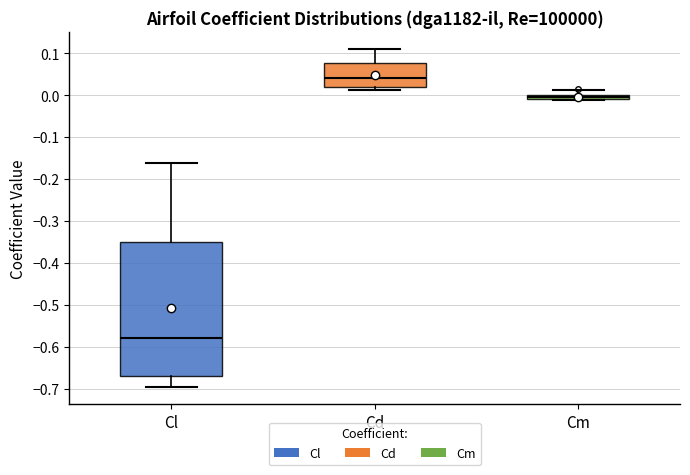

Comparing the boxes themselves (not the whiskers), which one is the tallest?

Cl